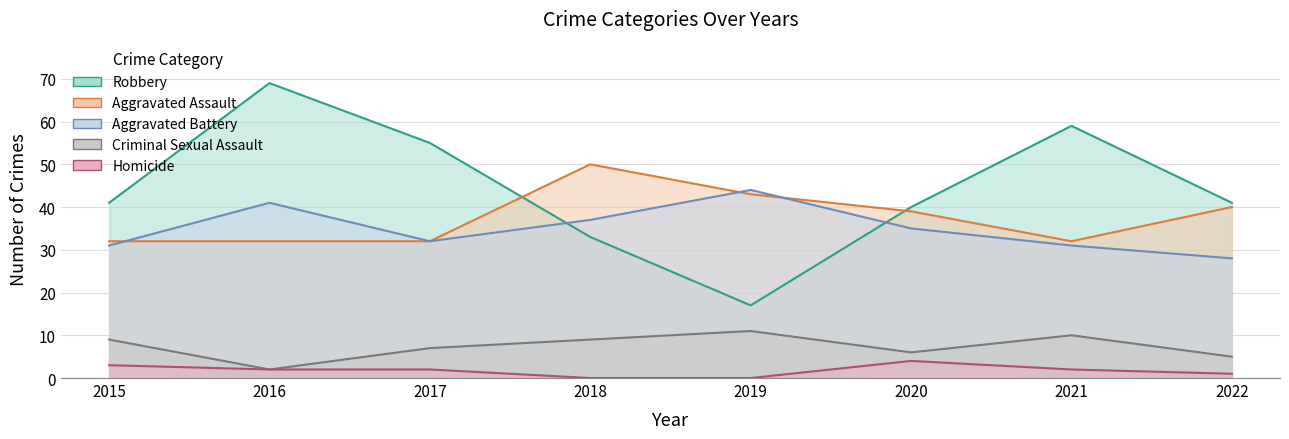

At which label does Criminal Sexual Assault reach its peak?

2019